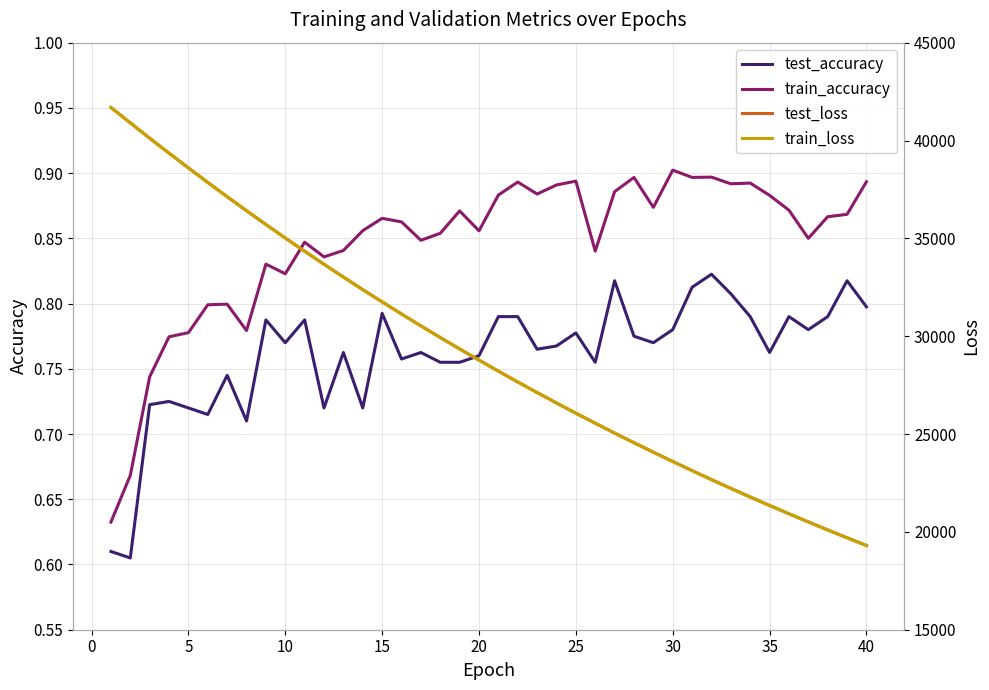

True or false: train_accuracy and test_accuracy intersect in this chart.

False